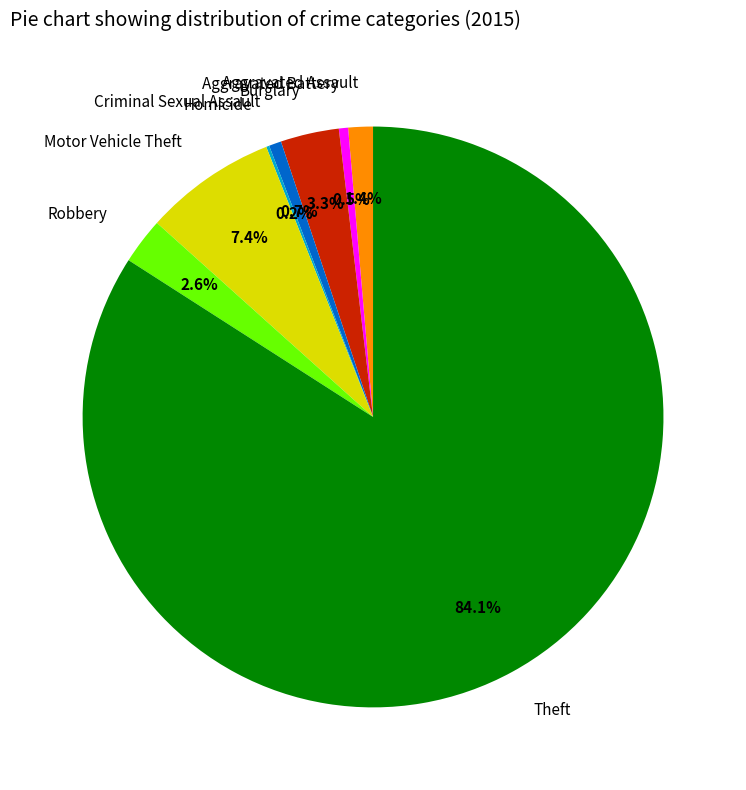

Does any single category account for the majority?

Yes